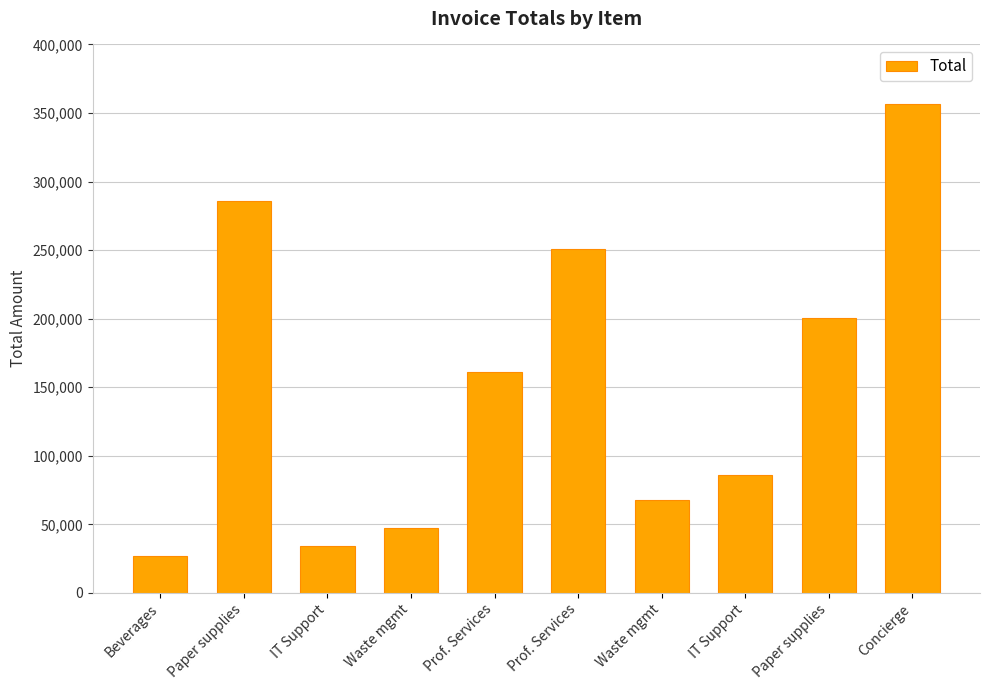

At which category does the chart reach its peak across all series?

Concierge